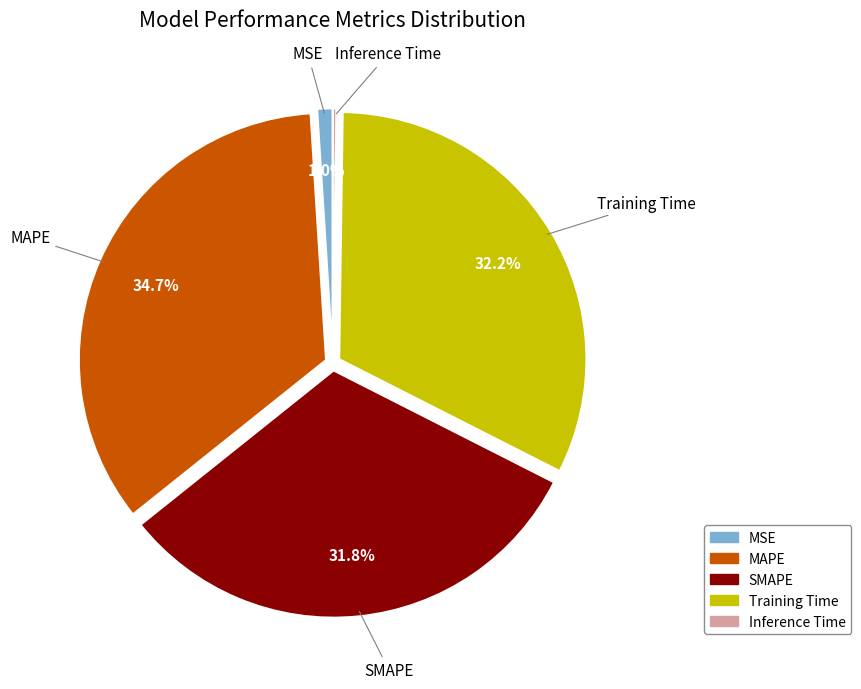

Which has a higher value, MAPE or Training Time?

MAPE